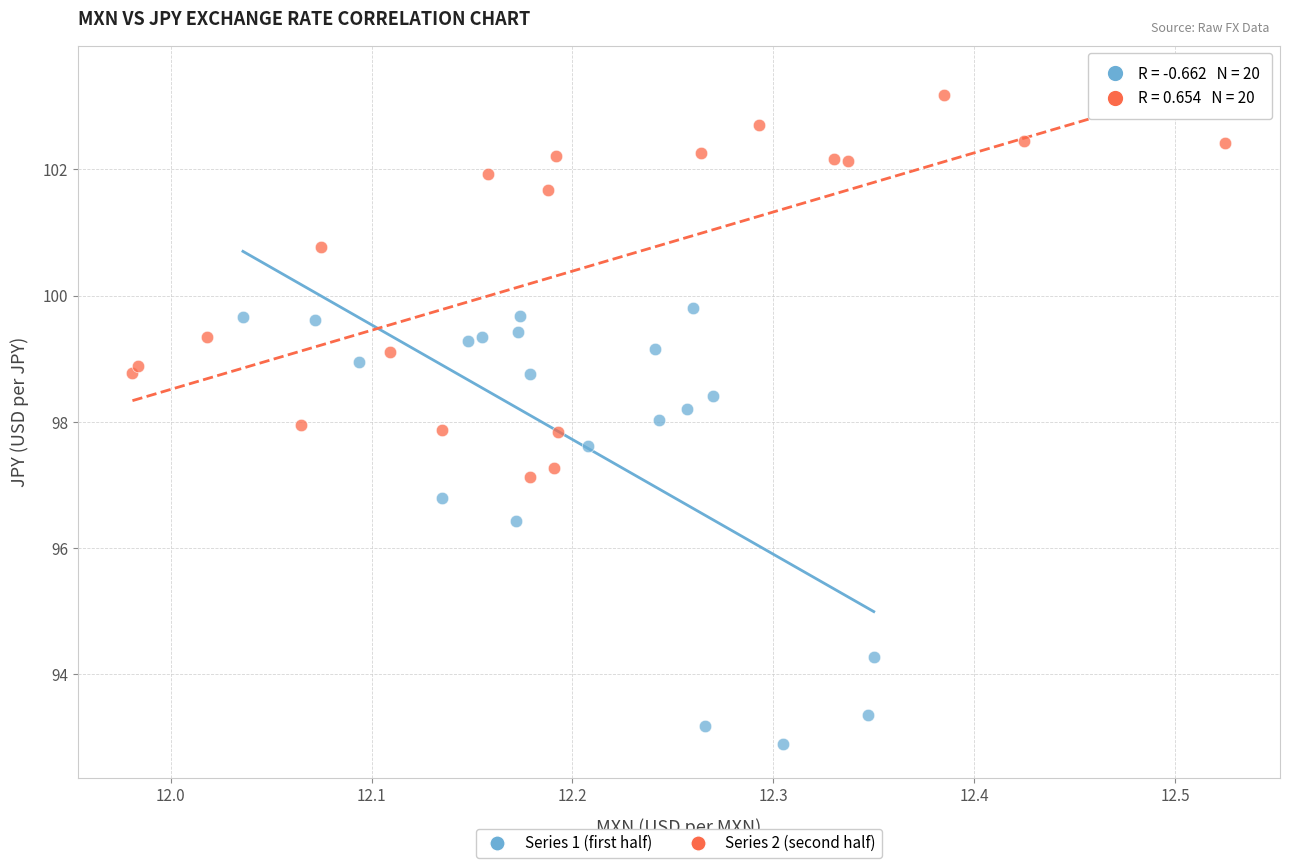

Which series has the largest Y range (max minus min)?

Series 1 (first half)